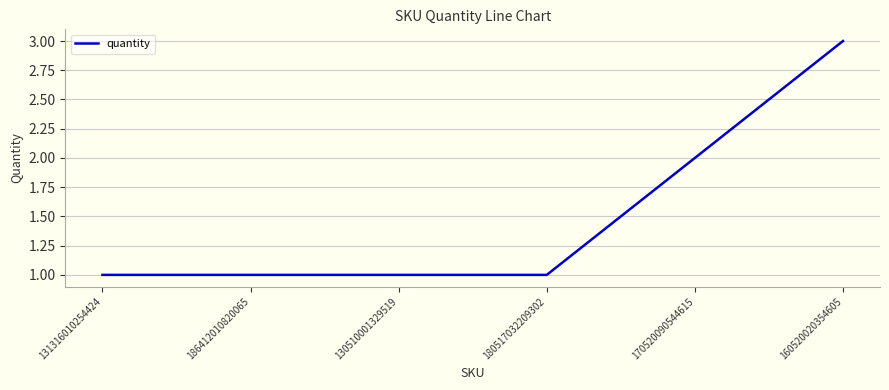

What is the difference between the maximum and minimum values?

2